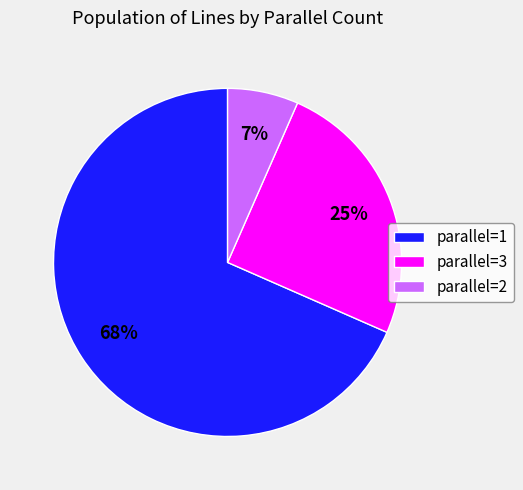

To the nearest percent, what is the difference between the parallel=1 and parallel=3 slice percentages?

43%